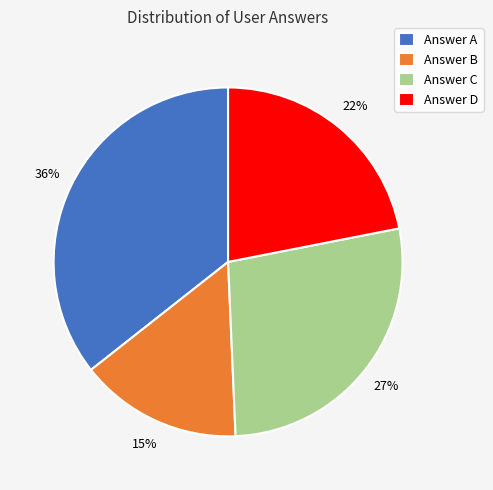

Is it true that Answer D is 22% of the pie?

True